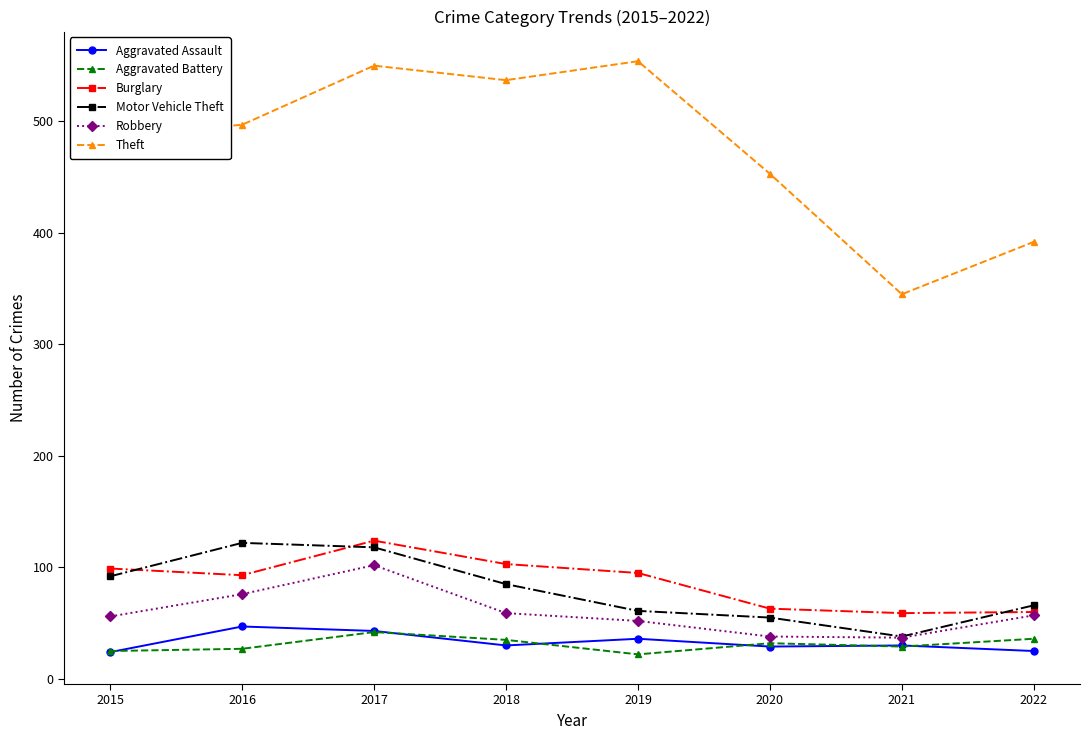

Read the Aggravated Assault value at 2017, to the nearest 5.

45